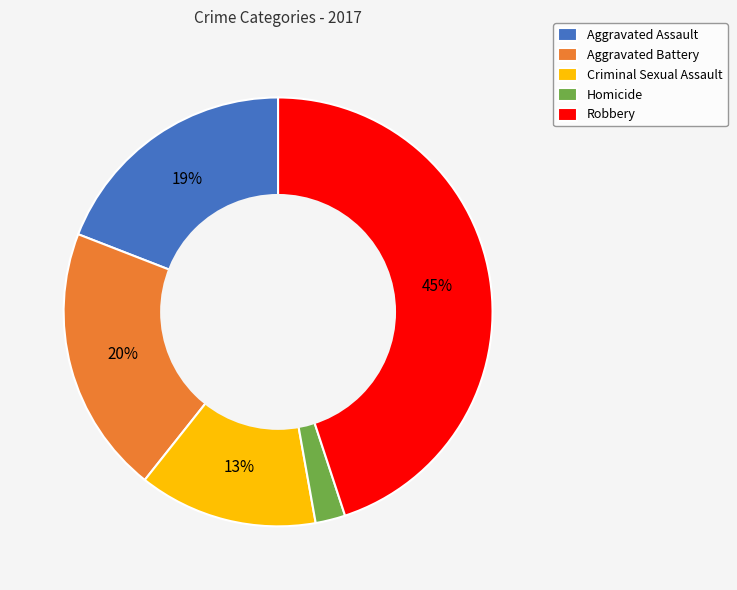

Which category has the smallest portion of the pie?

Homicide